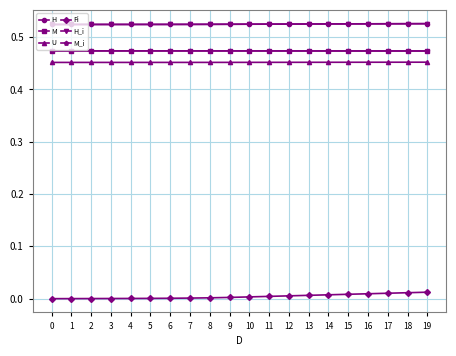

Is it true that M_i equals 0.8 at 6?

False